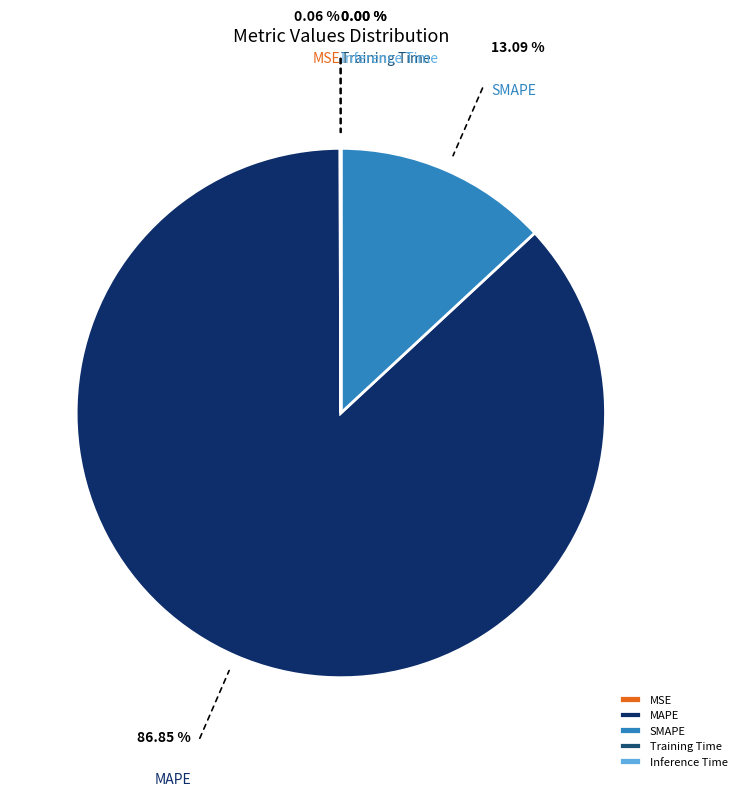

True or false: SMAPE accounts for 26% of the total.

False